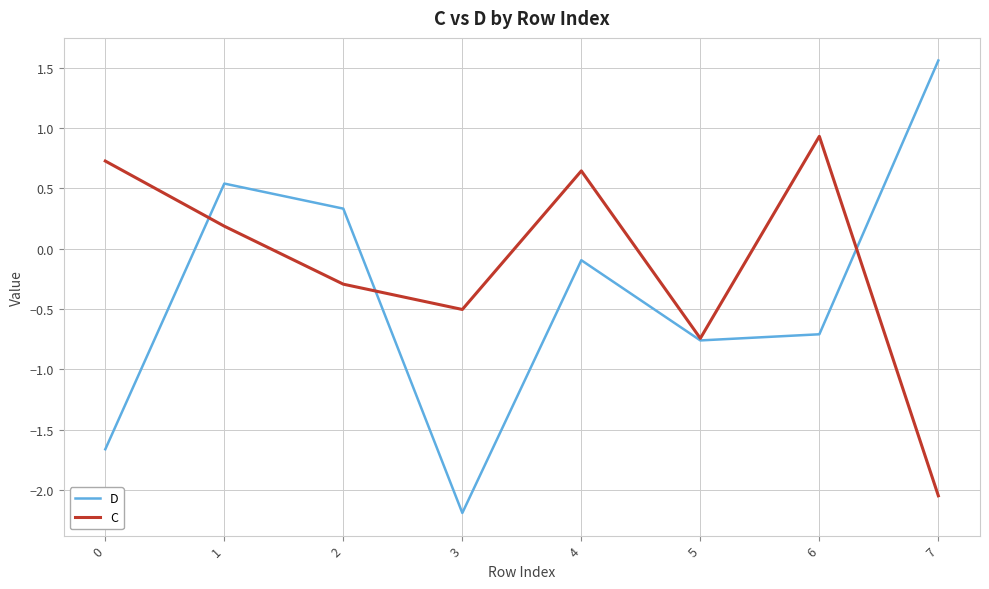

Which series changed the most between 2 and 5?

D